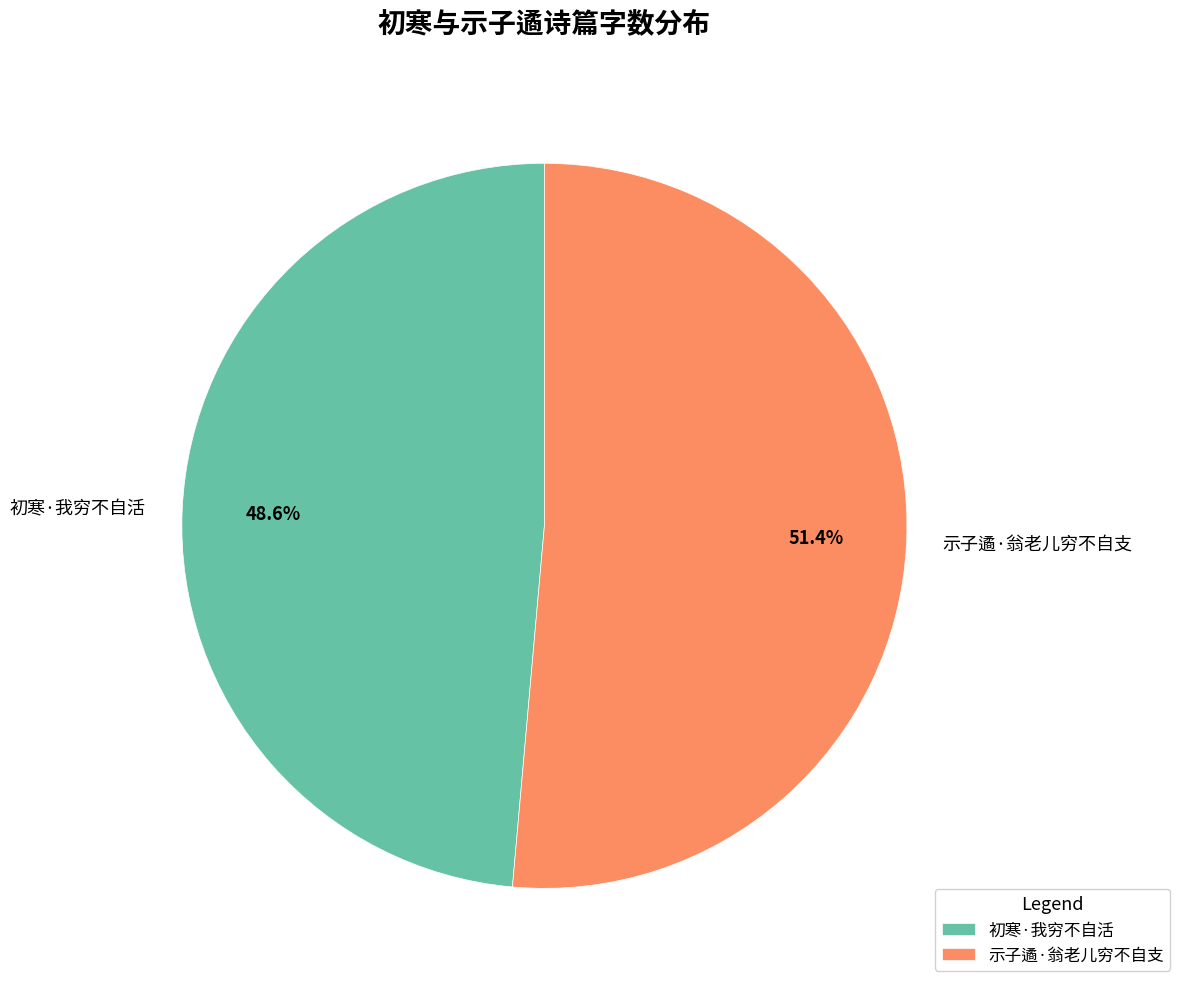

How much of the chart is everything except 初寒·我穷不自活?

51.4%